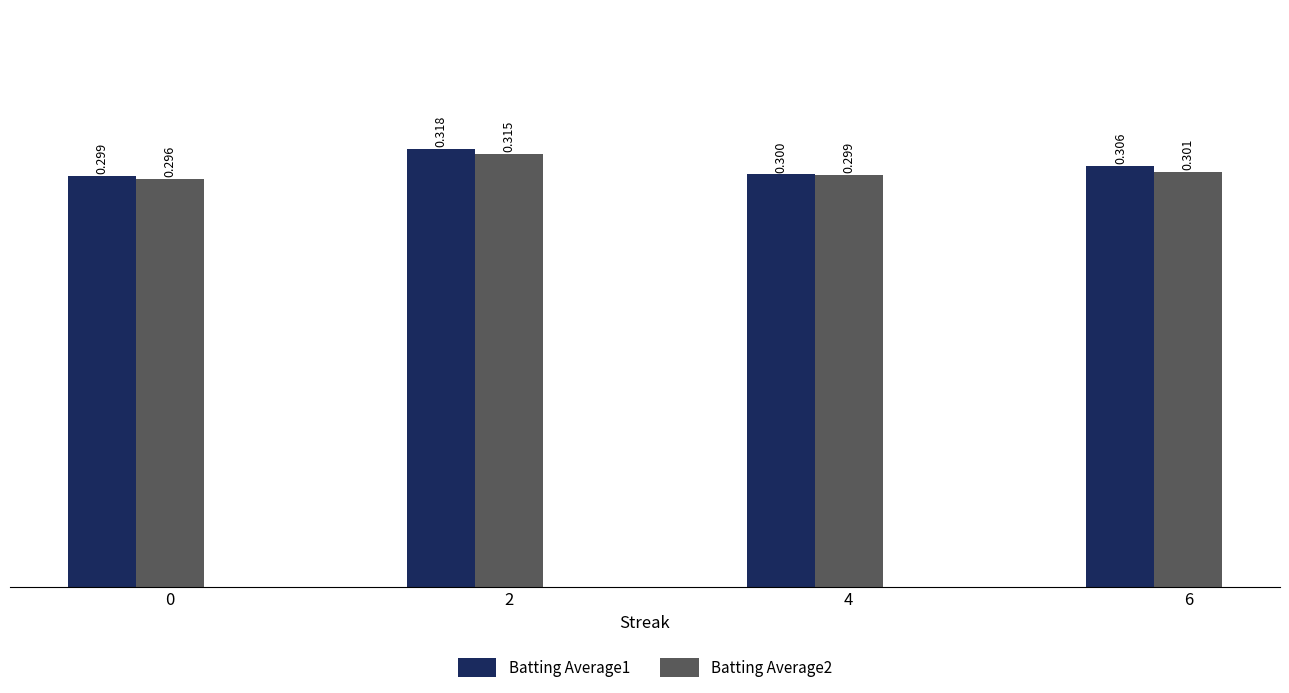

Is it true that Batting Average1 equals 0.3 at 4?

True